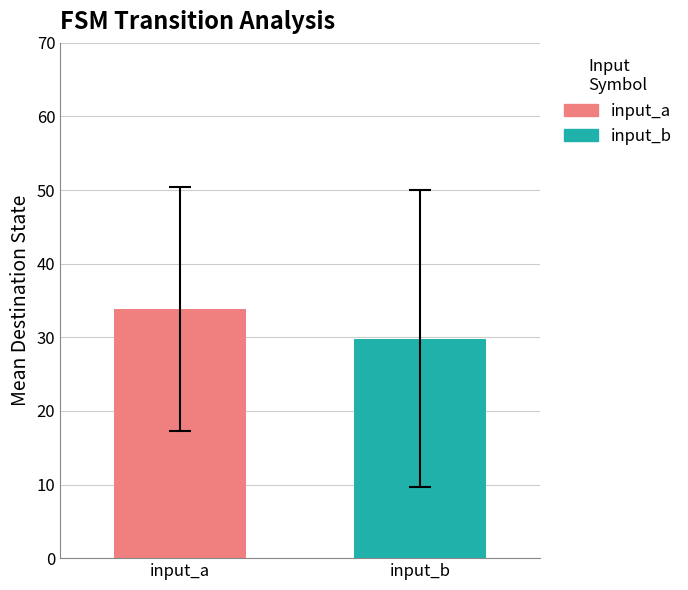

Rank the series by their maximum value, from lowest to highest.

input_b, input_a